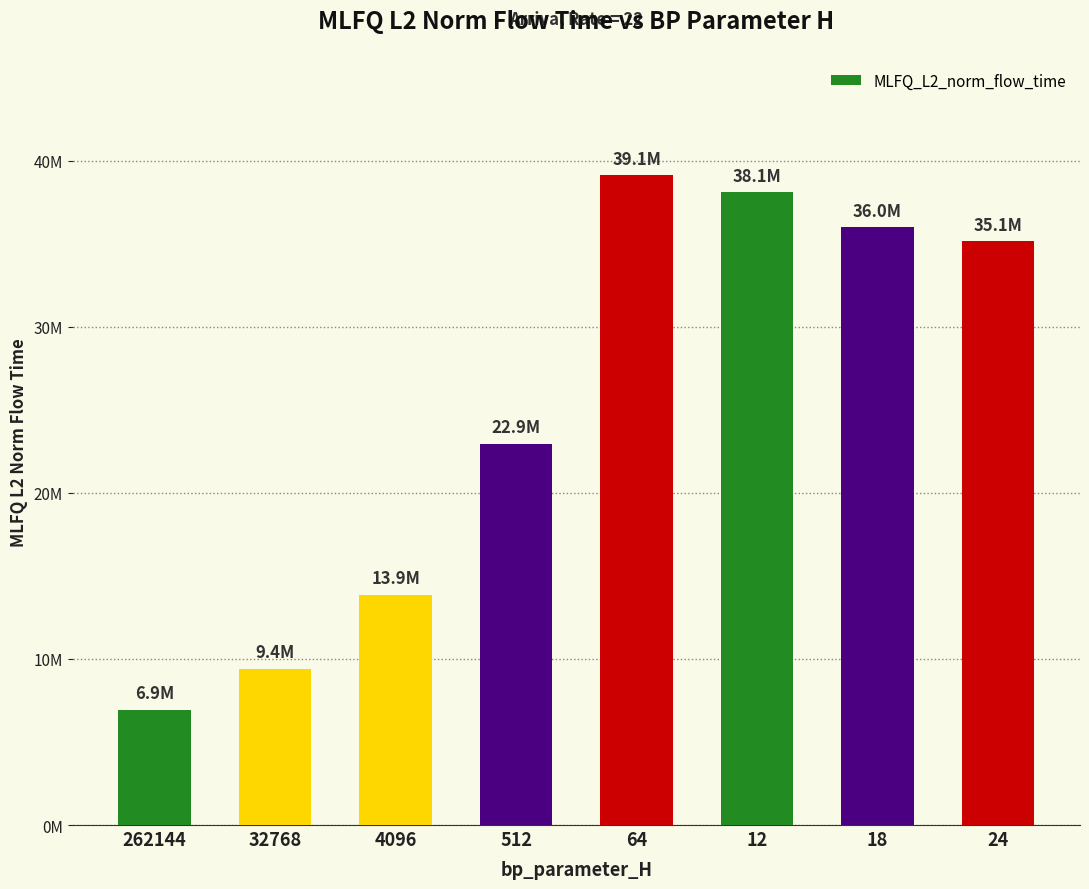

Does the chart contain any negative values?

No